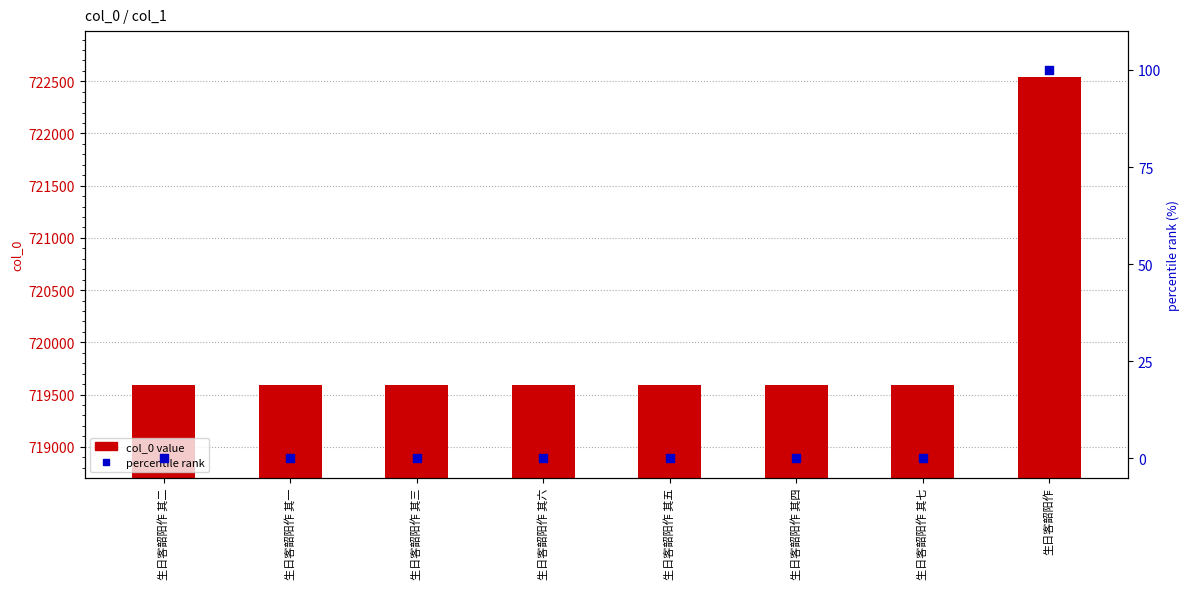

Which series has the largest total across all categories?

col_0 value